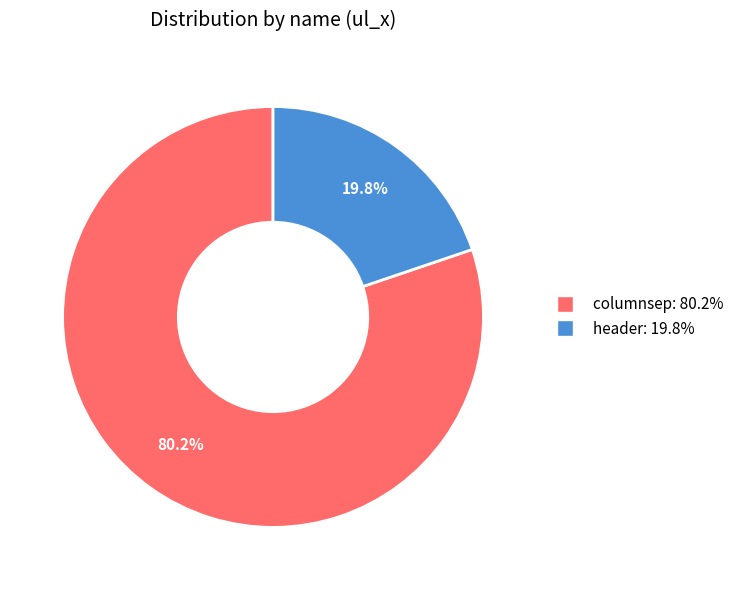

What is the ratio of the value at columnsep to the value at header?

4.1